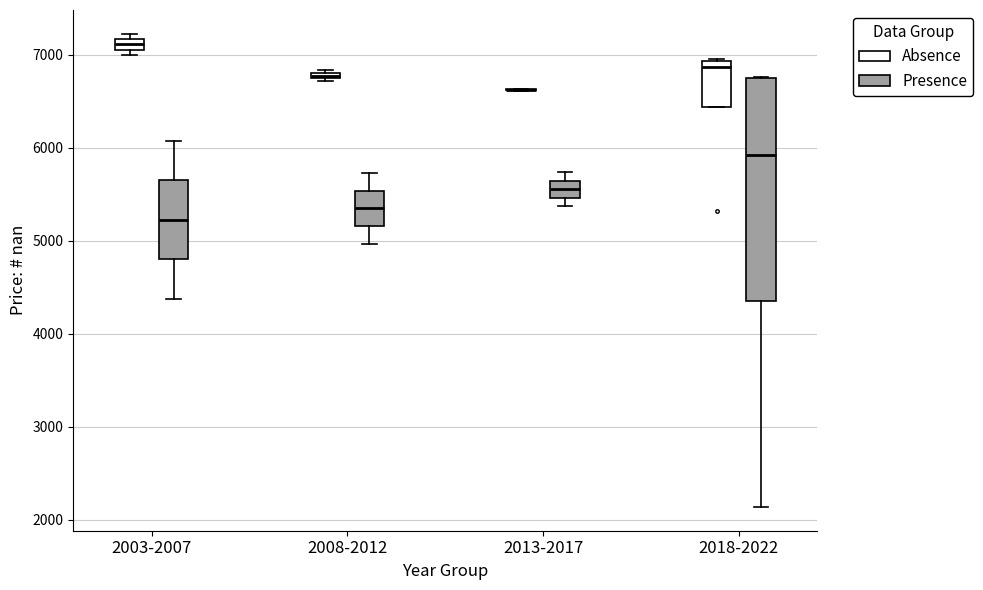

Where does the median line of the box for 2003-2007 (Presence) sit on the y-axis? The values are not printed on the chart, so give them approximately, as read against the axis.

5200